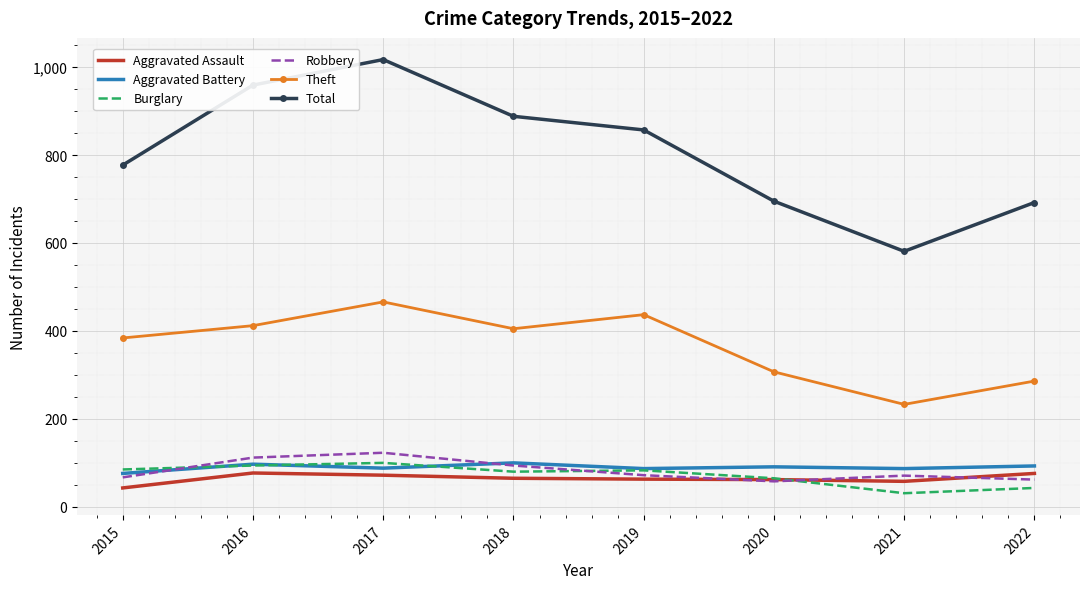

The Theft series shows 412 at 2016. True or false?

True